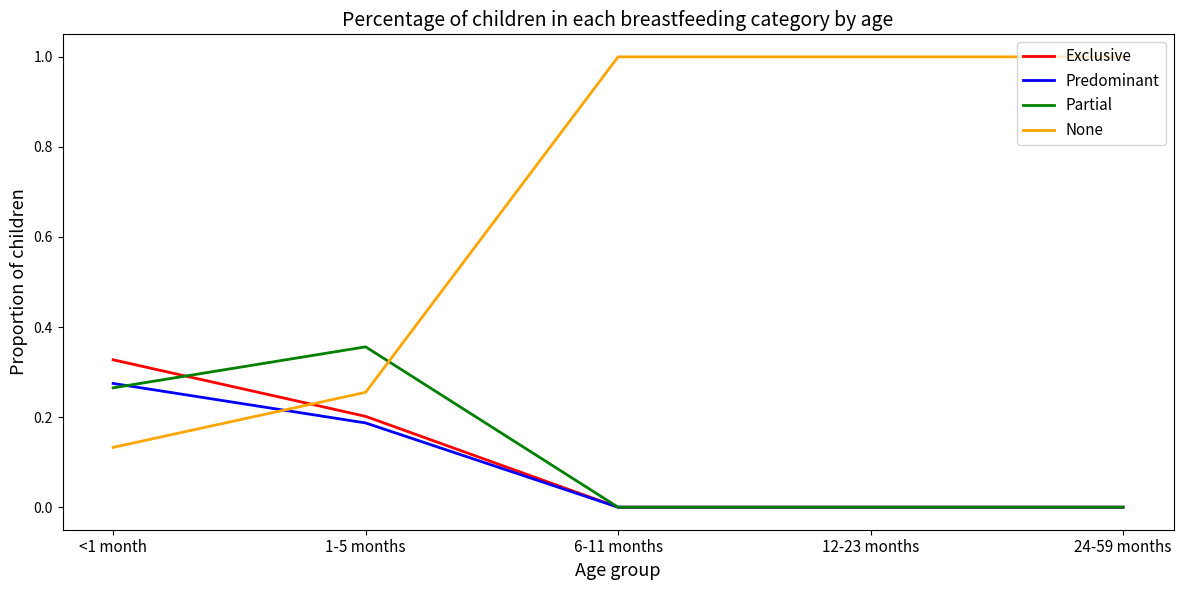

Count the Partial values in the range 0 to 1.

5